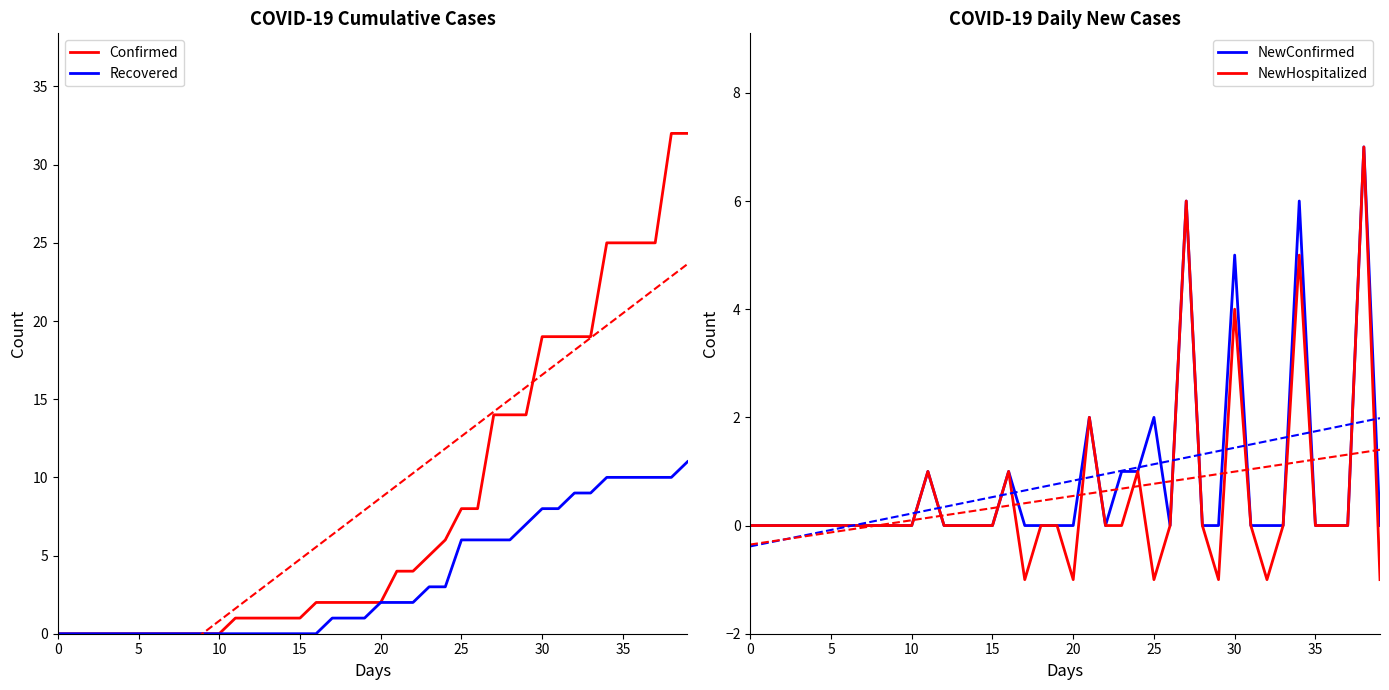

What is the label of the 23rd point from the left?

22